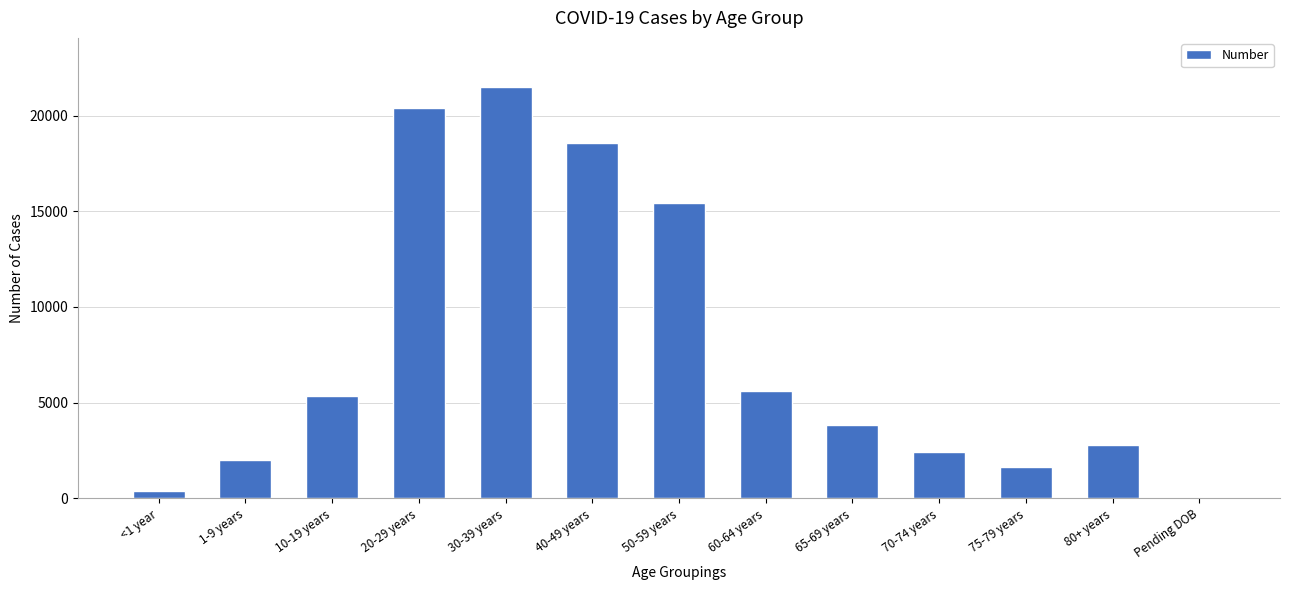

Which label corresponds to the largest value in the chart?

30-39 years